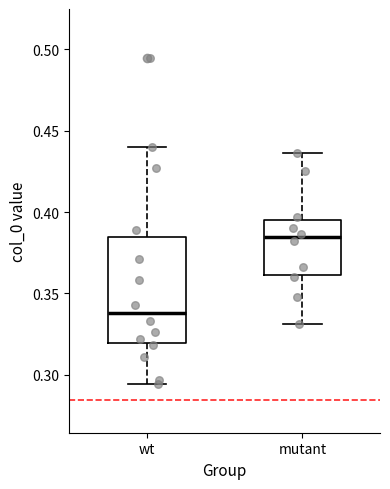

Reading left to right, transcribe this box plot: for each box, give where its median line is, the range the box spans, and where its two whiskers end, as read against the y-axis. The values are not printed on the chart, so give them approximately, as read against the axis.

wt: median 0.340, box 0.320 to 0.385, whiskers 0.295 to 0.440
mutant: median 0.385, box 0.360 to 0.395, whiskers 0.330 to 0.435